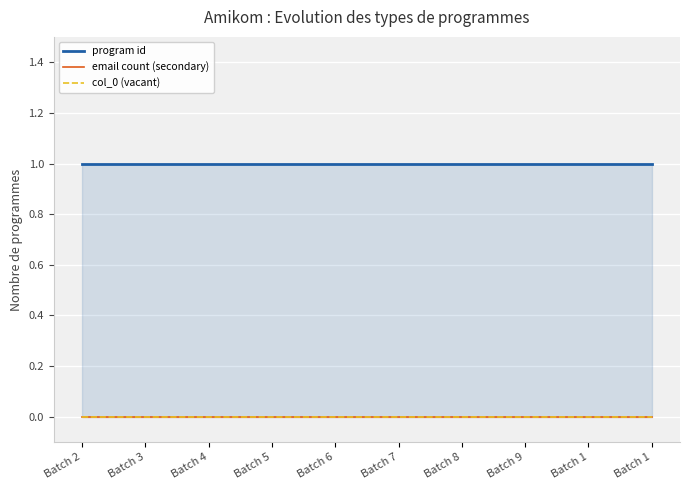

True or false: program id and email count (secondary) intersect in this chart.

False